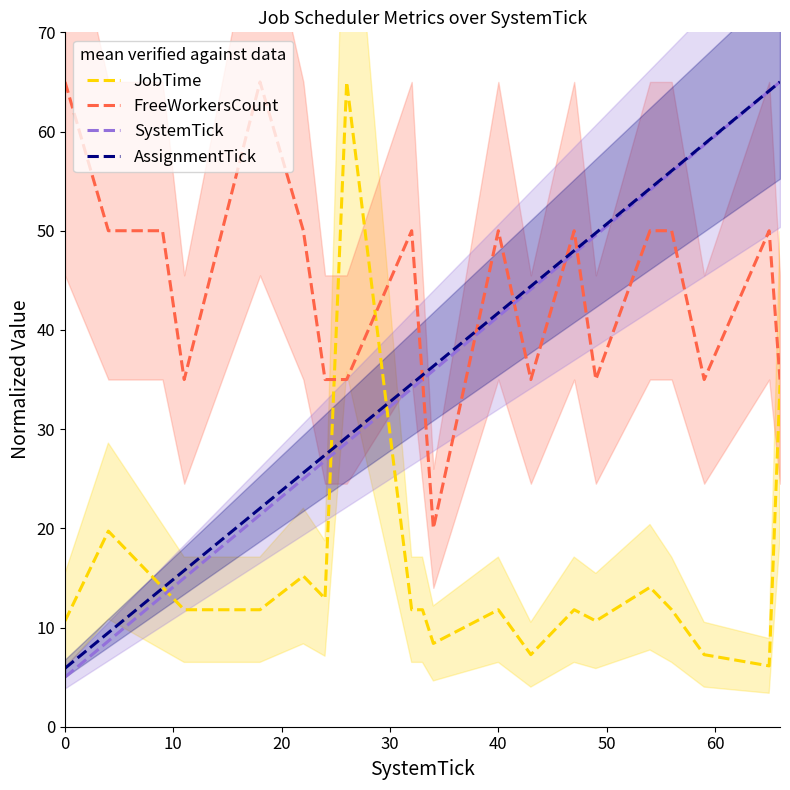

List the series in order of their peak value, highest first.

JobTime, FreeWorkersCount, SystemTick, AssignmentTick